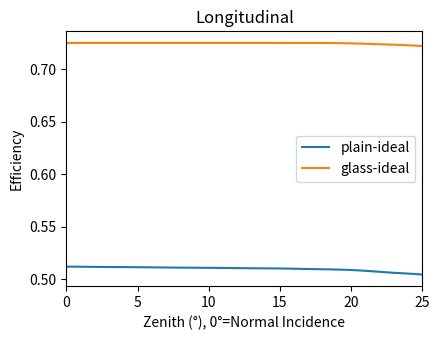

Rank the series by their average value, from lowest to highest.

plain-ideal, glass-ideal